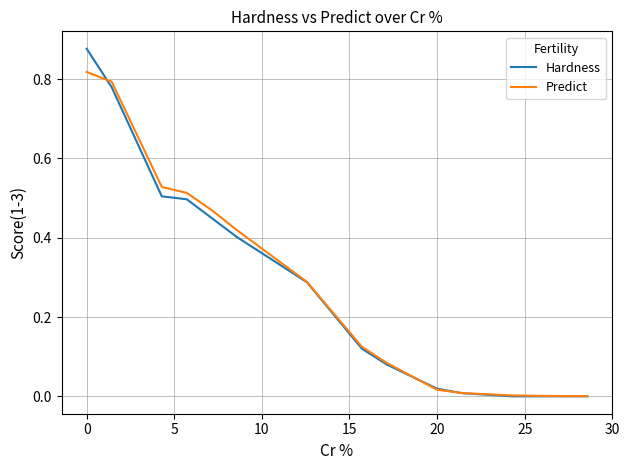

Which series has the widest spread of values?

Hardness